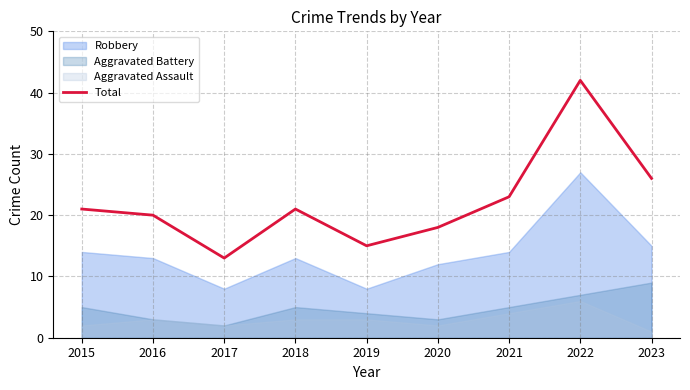

What is the maximum value for Total?

42